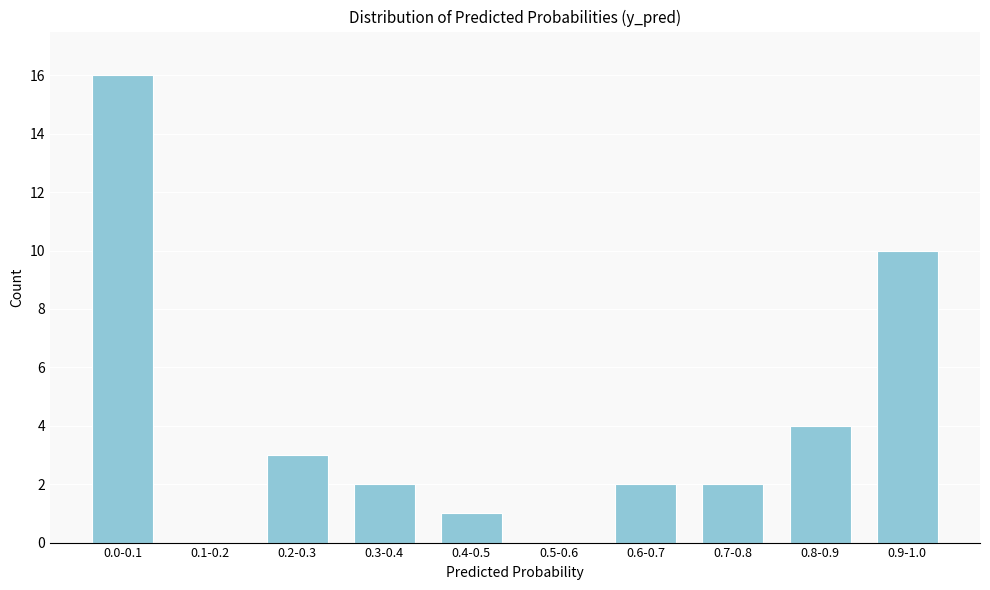

Reading left to right, extract all data points from this chart.

0.0-0.1=16	0.1-0.2=0	0.2-0.3=3	0.3-0.4=2	0.4-0.5=1	0.5-0.6=0	0.6-0.7=2	0.7-0.8=2	0.8-0.9=4	0.9-1.0=10